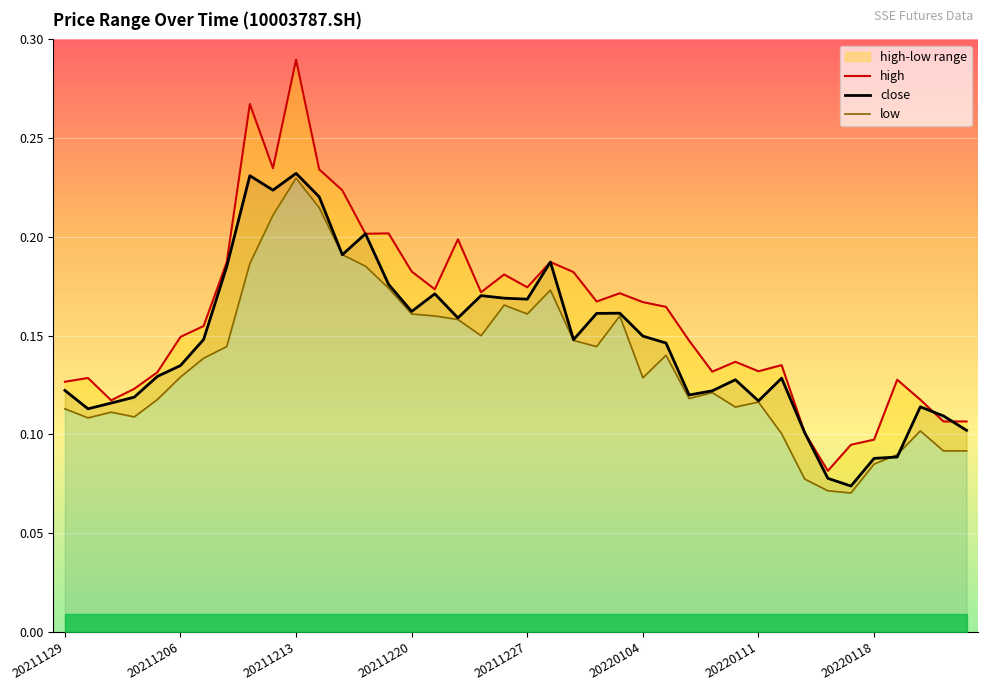

What is the difference between the maximum and second lowest values in the low series?

0.2